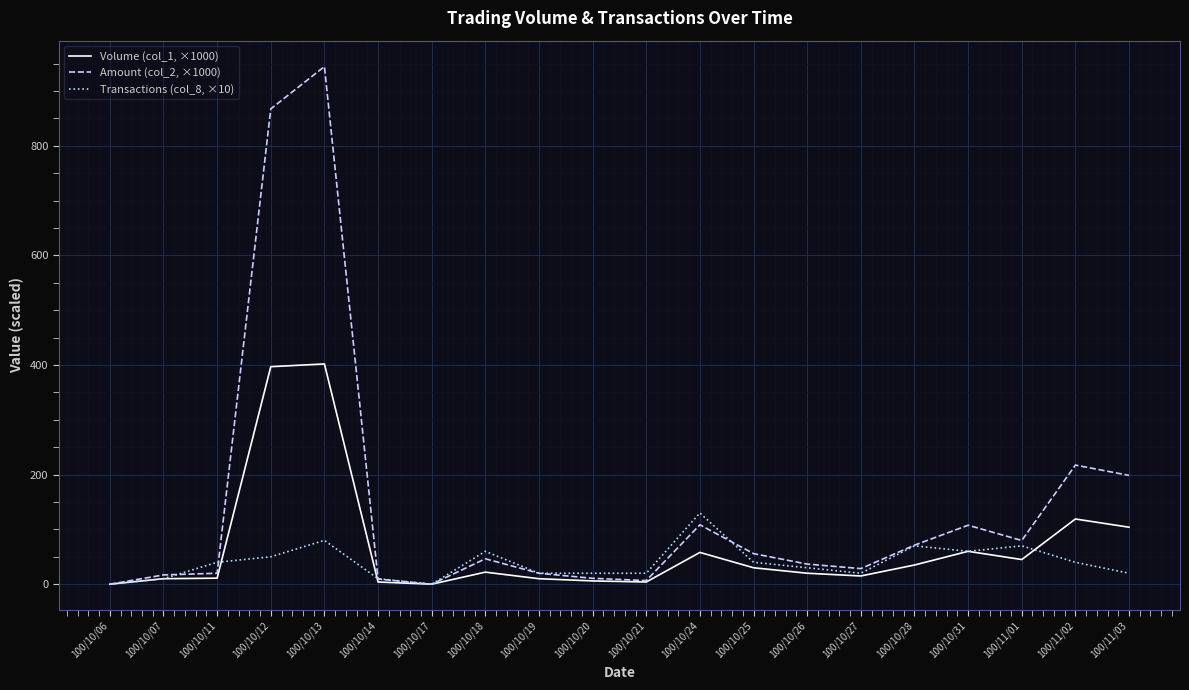

What is the total value across all series at 100/10/27?

63.5